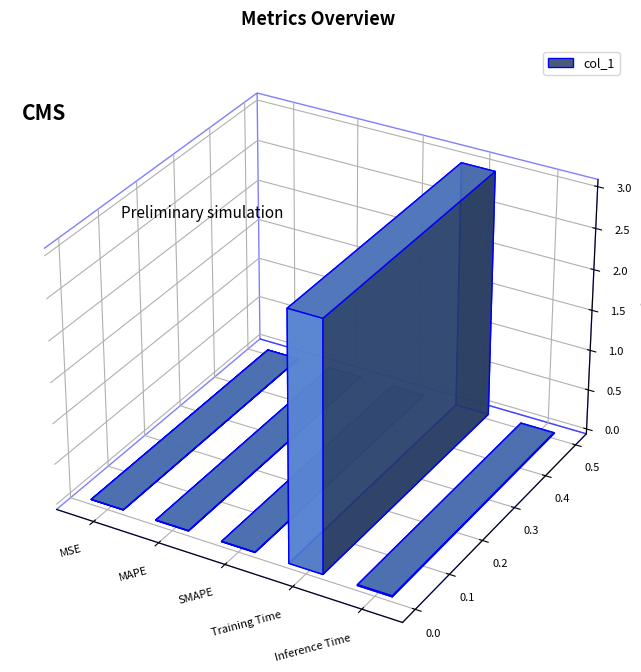

What is the label of the 3rd bar from the right?

SMAPE